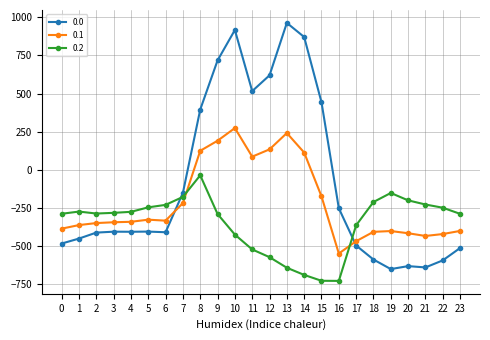

The value of 0.0 at 21 is -233.0. True or false?

False